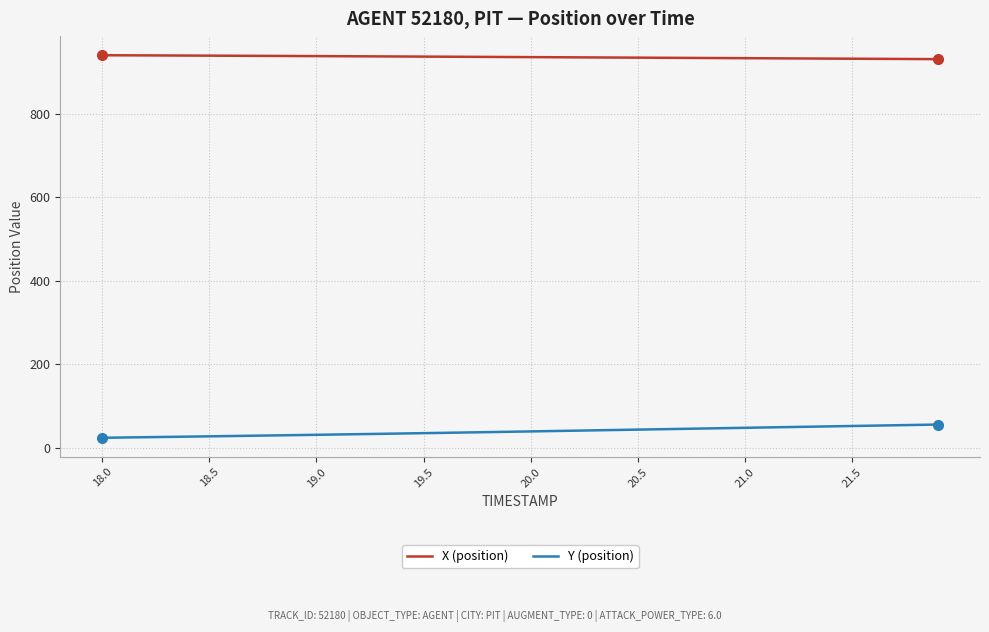

What is the highest value of the X (position) series?

940.3